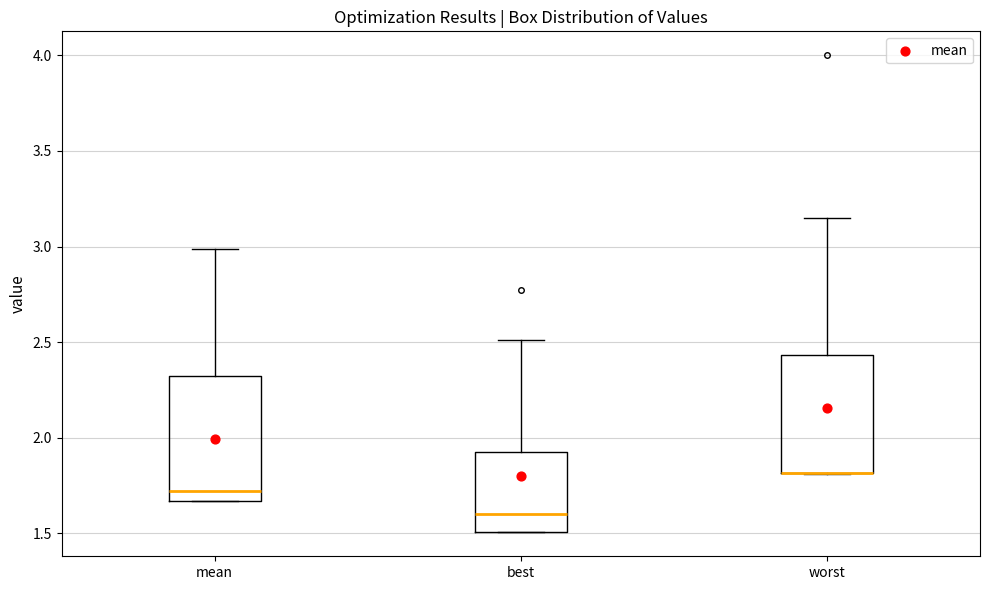

Where is the upper edge of the box for mean on the y-axis? The values are not printed on the chart, so give them approximately, as read against the axis.

2.30